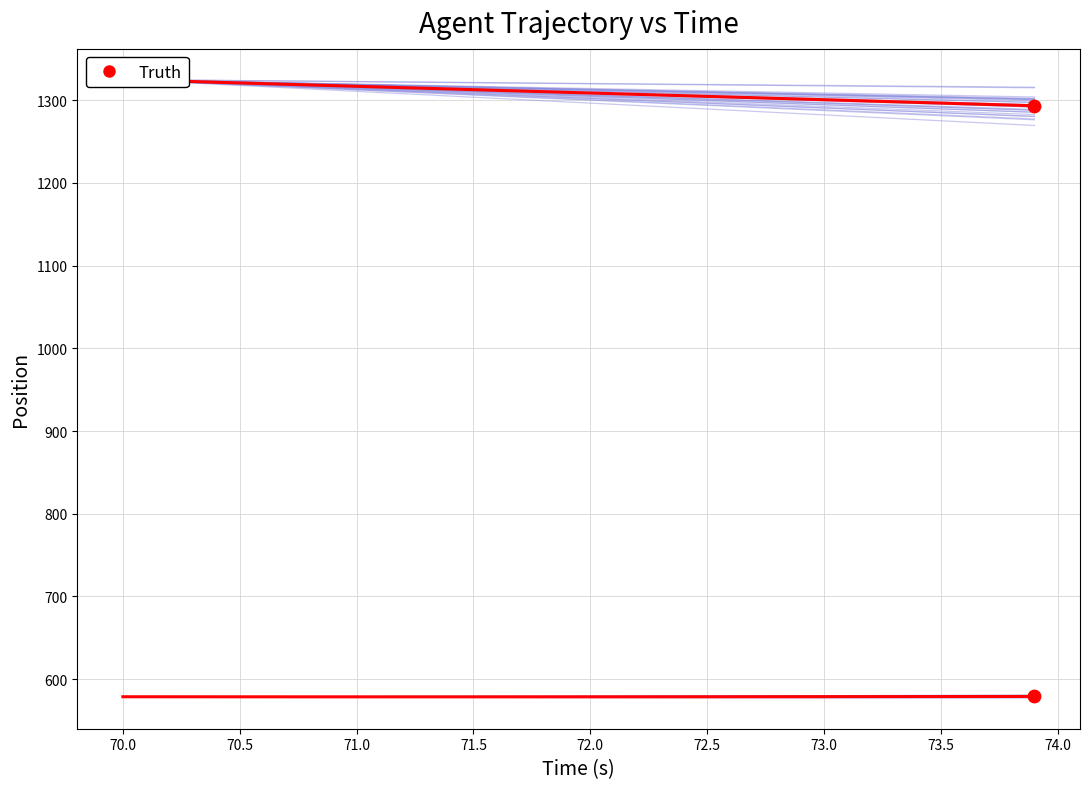

Which series contains the highest Y value?

Y (Truth)